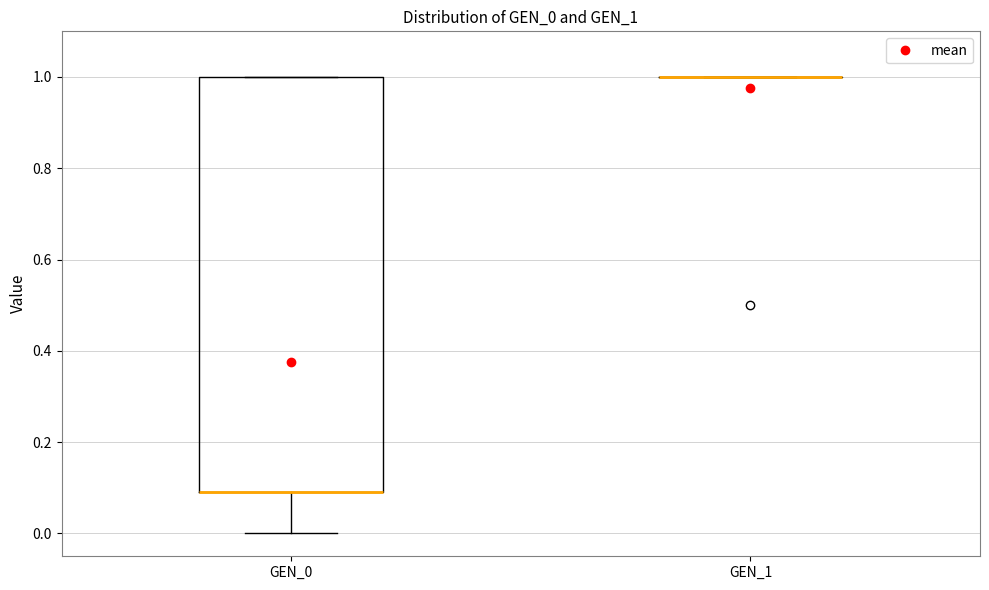

Reading left to right, read every box against the y-axis: the position of its median line, the range the box covers, and the ends of its whiskers. The values are not printed on the chart, so give them approximately, as read against the axis.

GEN_0: median 0.1 (drawn on the box's lower edge), box 0.1 to 1.0, whiskers 0.0 to 1.0
GEN_1: box collapsed to a line at 1.0, whiskers 1.0 to 1.0